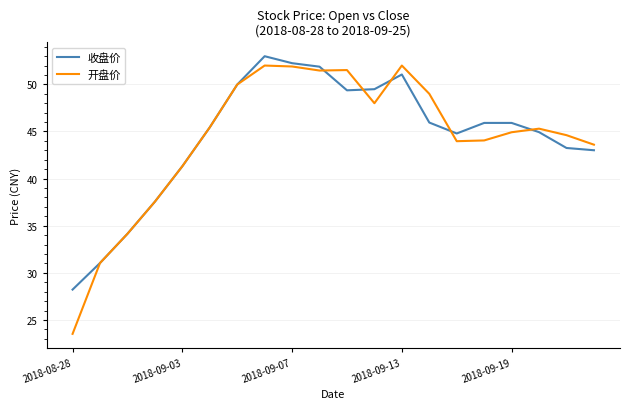

Count the number of data series in this chart.

2